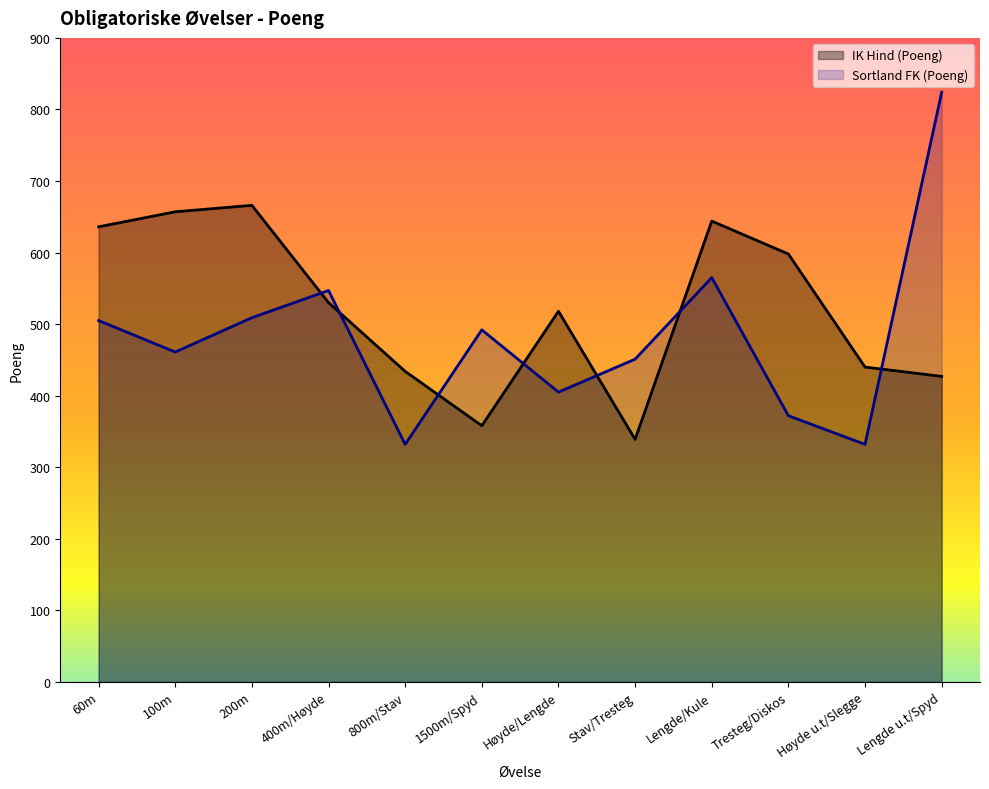

Reading left to right, what are all the values shown in this chart?

IK Hind (Poeng): 60m=636	100m=657	200m=666	400m/Høyde=530	800m/Stav=434	1500m/Spyd=358	Høyde/Lengde=518	Stav/Tresteg=339	Lengde/Kule=644	Tresteg/Diskos=598	Høyde u.t/Slegge=440	Lengde u.t/Spyd=427
Sortland FK (Poeng): 60m=505	100m=461	200m=509	400m/Høyde=547	800m/Stav=332	1500m/Spyd=492	Høyde/Lengde=405	Stav/Tresteg=451	Lengde/Kule=565	Tresteg/Diskos=372	Høyde u.t/Slegge=332	Lengde u.t/Spyd=824